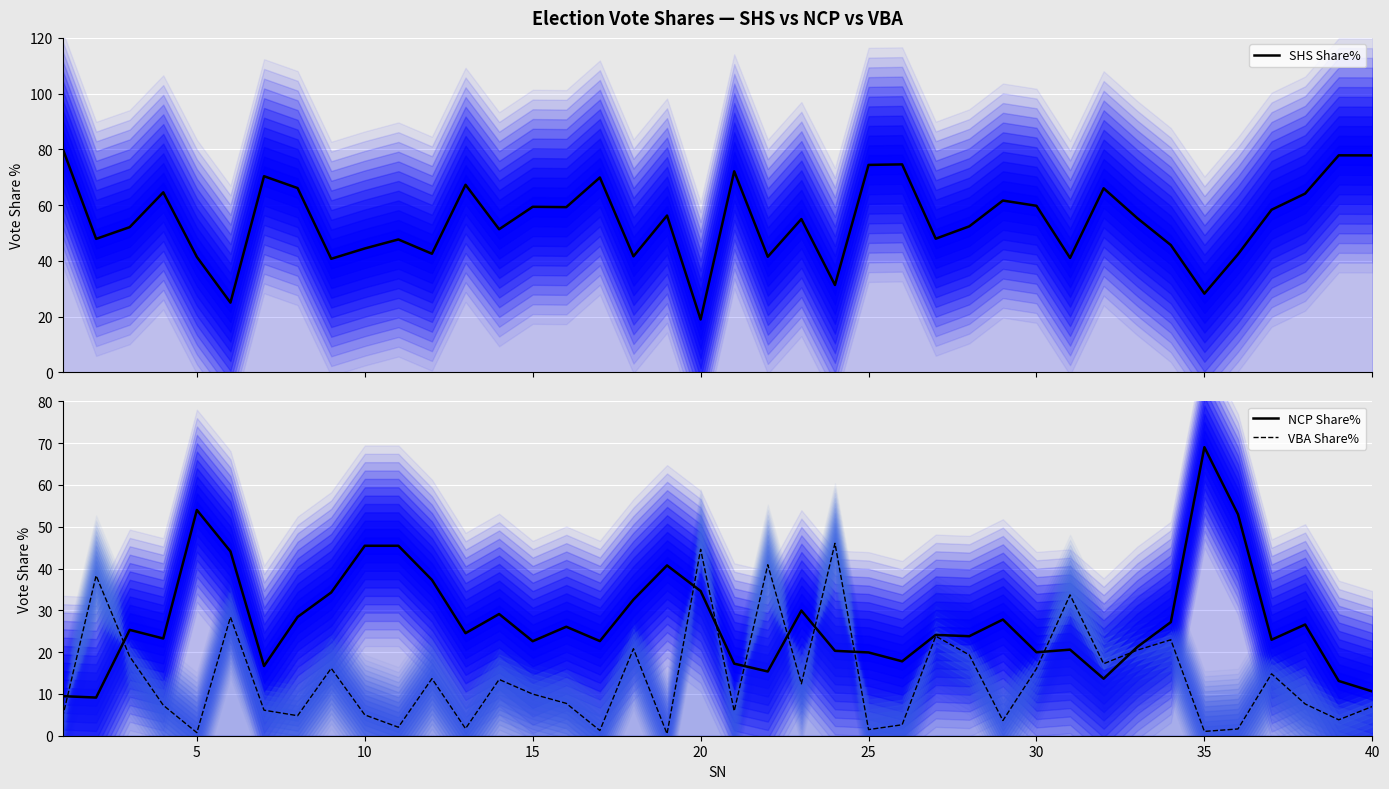

What is the difference between the maximum and minimum values in the VBA Share% series?

45.6